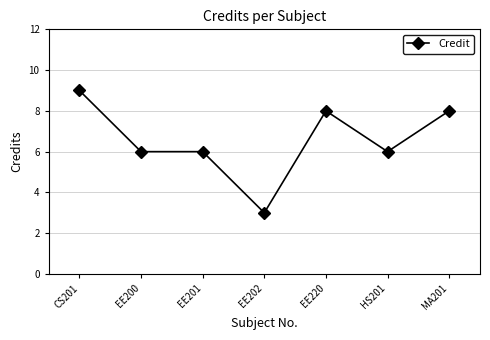

How many lines are shown in the chart?

1